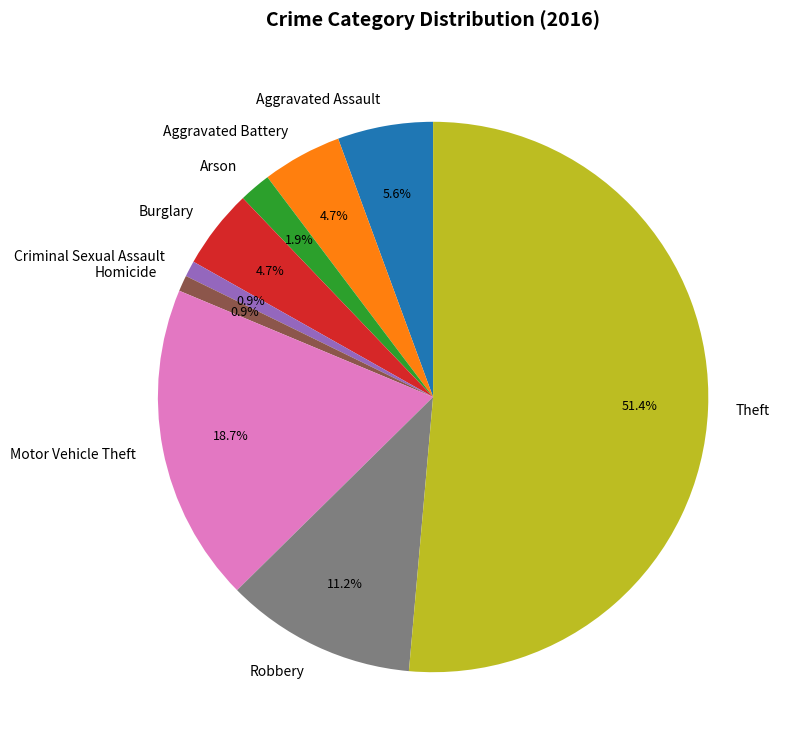

What percentage is the Burglary slice, to the nearest percent?

5%